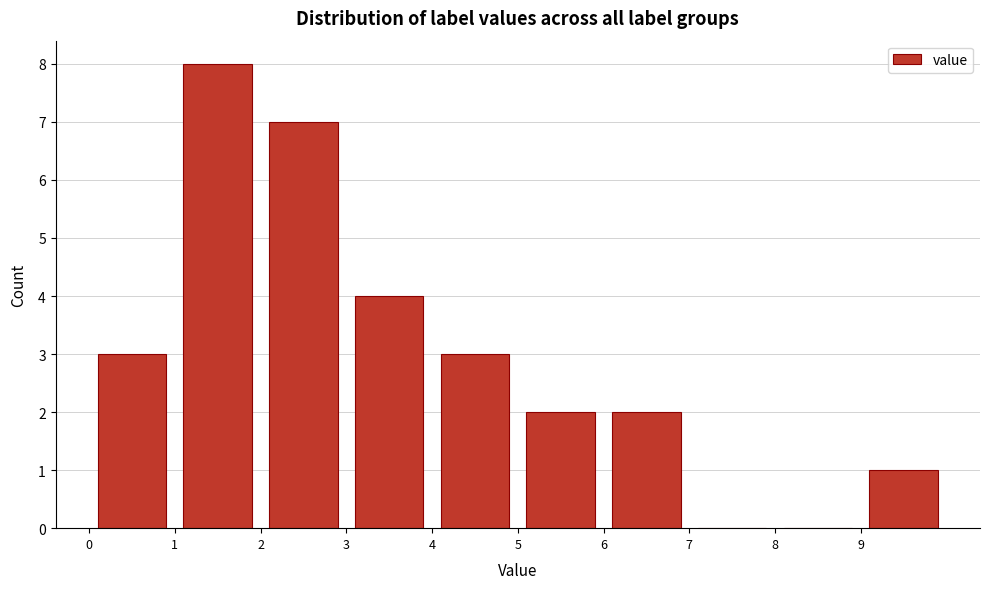

Which range on the x-axis has the tallest bar?

1 to 2